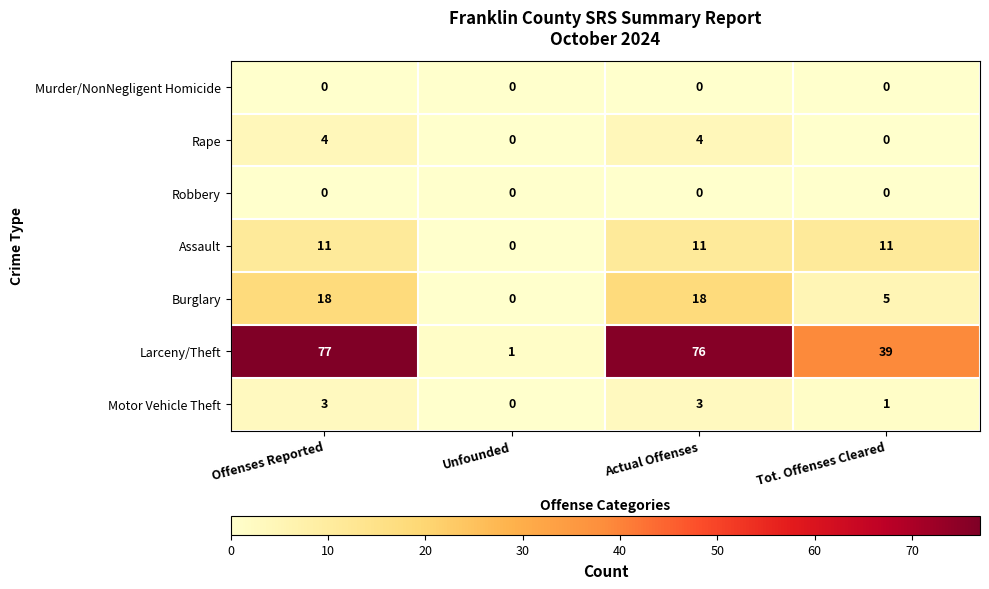

Between Unfounded and Tot. Offenses Cleared, which series saw the biggest shift?

Larceny/Theft